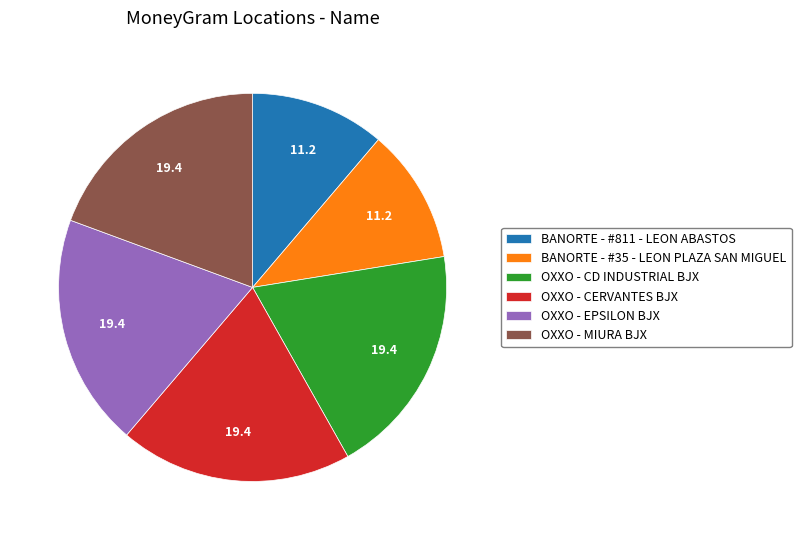

The BANORTE - #811 - LEON ABASTOS slice represents 11% of the pie. True or false?

True